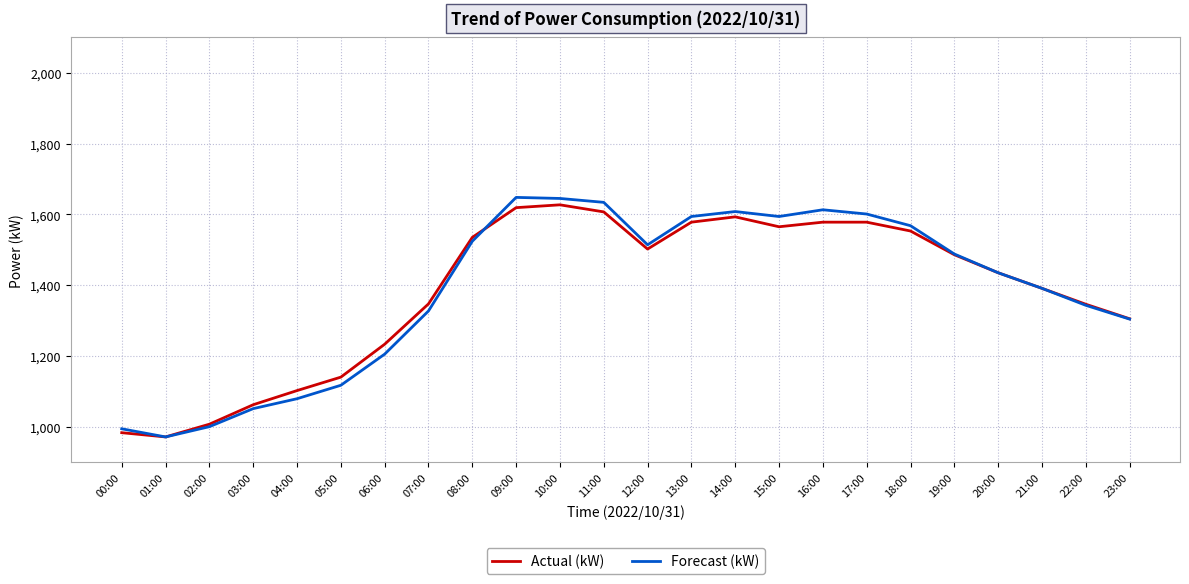

Which series has the widest spread of values?

Forecast (kW)